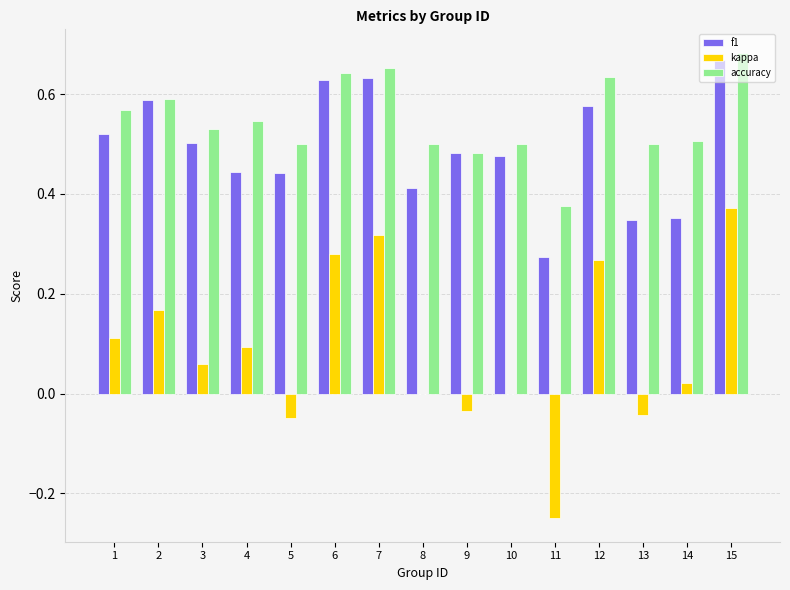

Which label corresponds to the largest value in the chart?

15